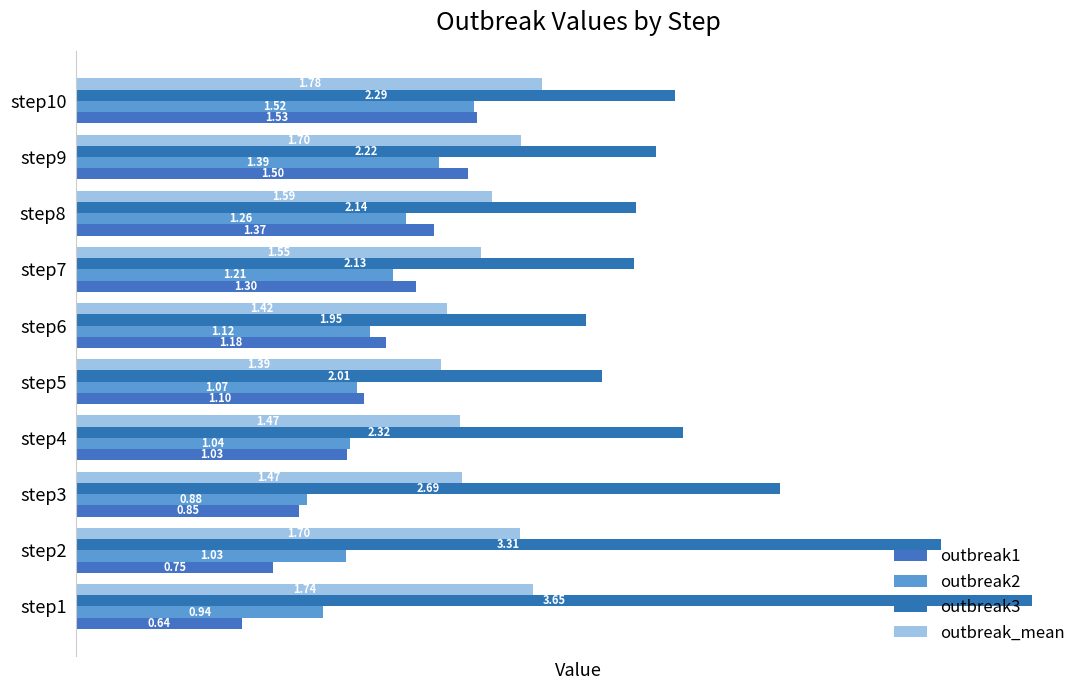

Reading left to right, what are all the values shown in this chart?

outbreak1: 0.6	0.8	0.9	1.0	1.1	1.2	1.3	1.4	1.5	1.5
outbreak2: 0.9	1.0	0.9	1.0	1.1	1.1	1.2	1.3	1.4	1.5
outbreak3: 3.7	3.3	2.7	2.3	2.0	1.9	2.1	2.1	2.2	2.3
outbreak_mean: 1.7	1.7	1.5	1.5	1.4	1.4	1.5	1.6	1.7	1.8